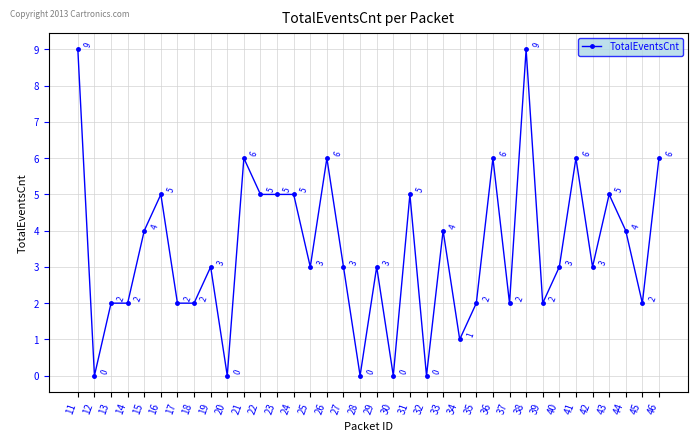

The chart shows a value of 2 at 13. True or false?

True